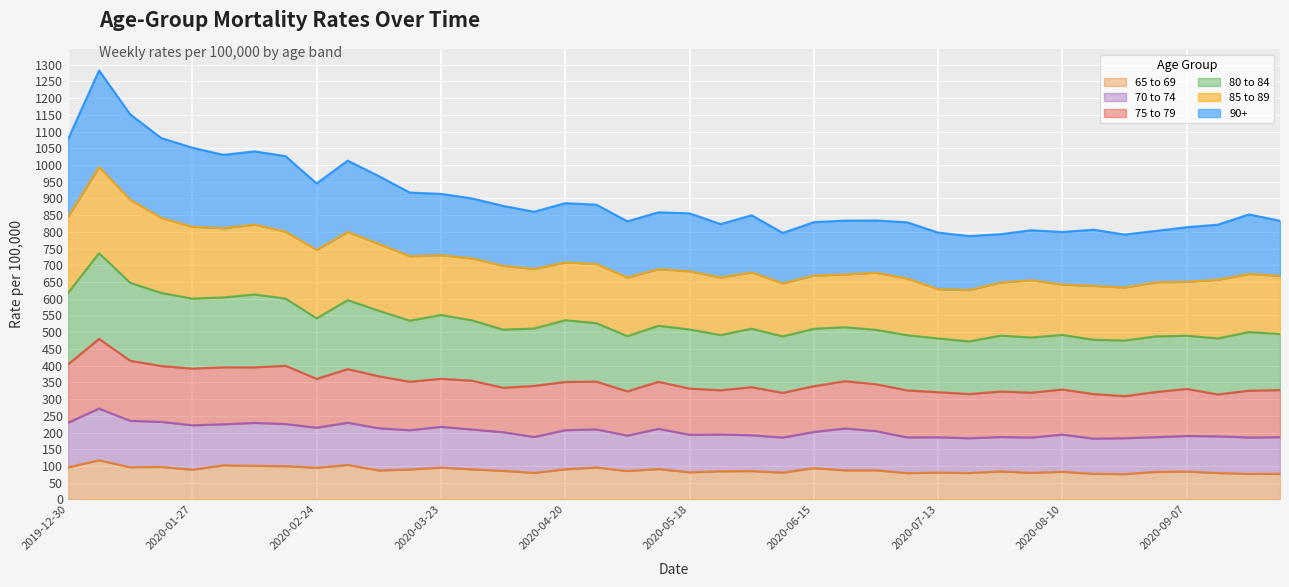

What is the total value across all series at 2020-02-24?

944.8